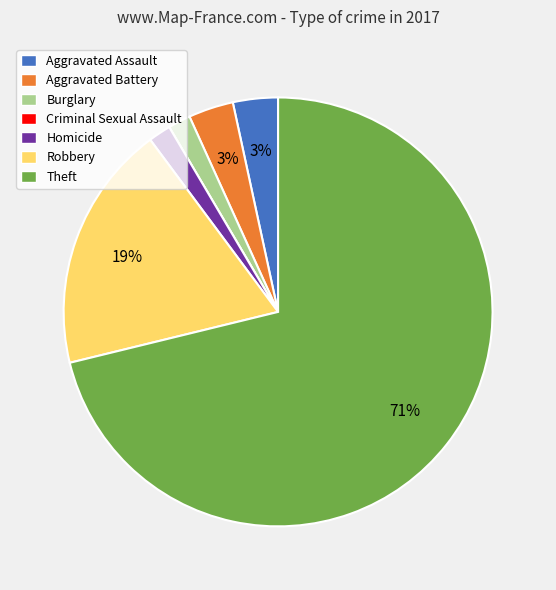

The Homicide slice represents 2% of the pie. True or false?

True